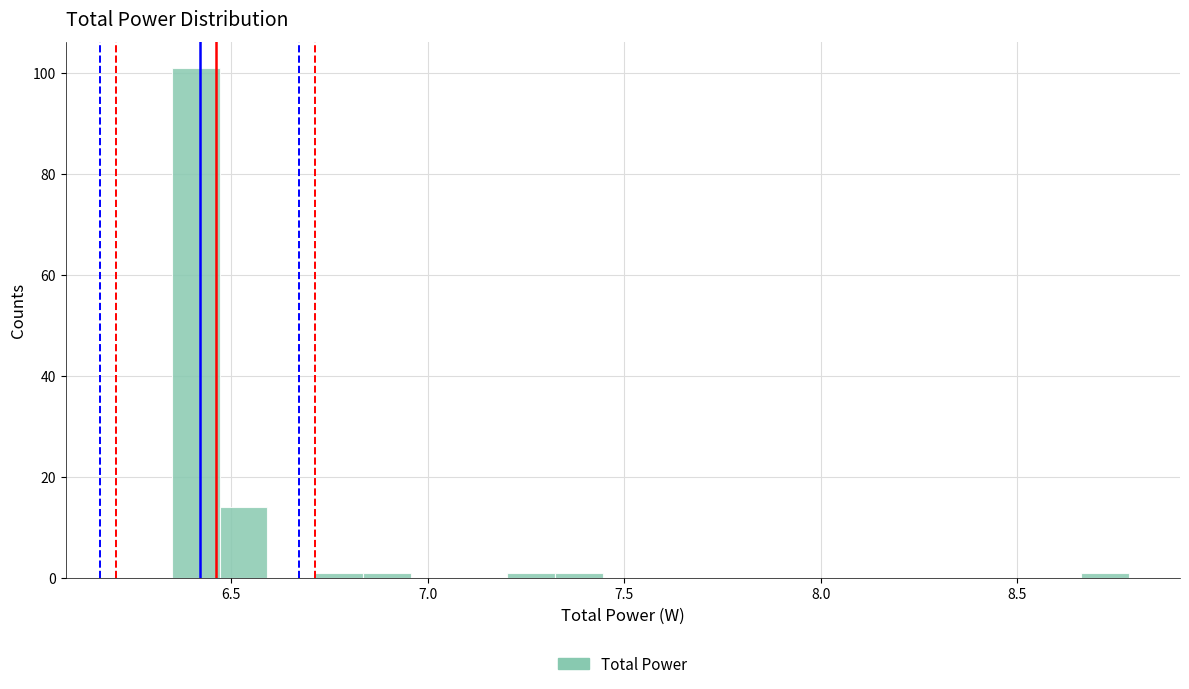

Read against the x-axis, roughly where is the centre of the tallest bar?

6.40